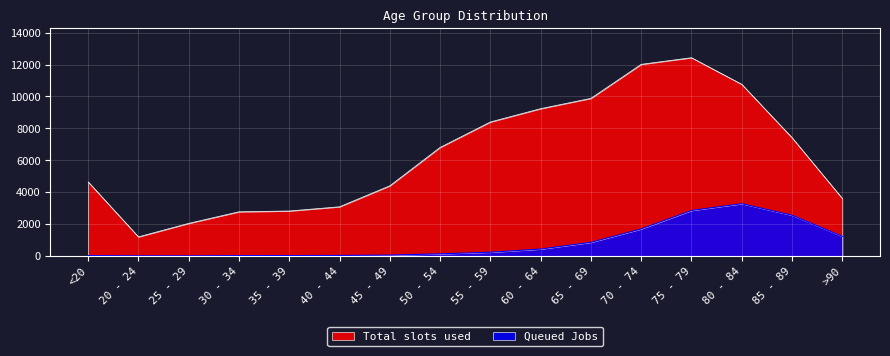

Which series has the widest spread of values?

Total slots used